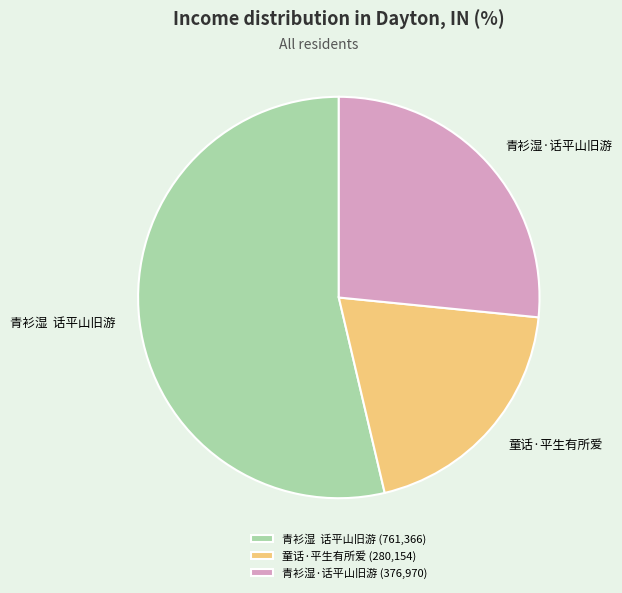

Which slice is the smallest?

童话·平生有所爱